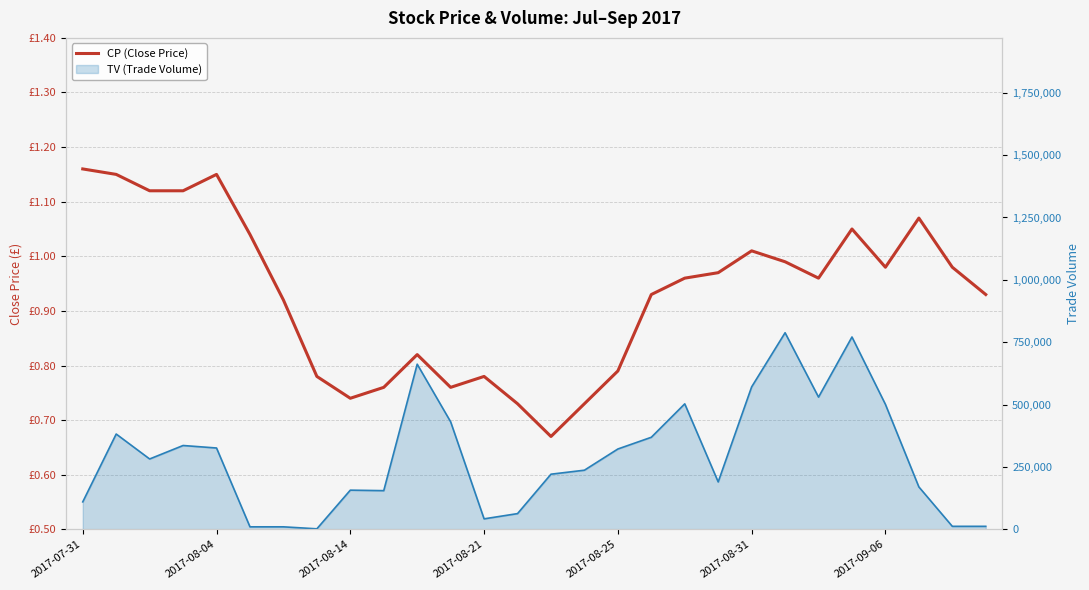

What is the greatest value displayed?

1.2